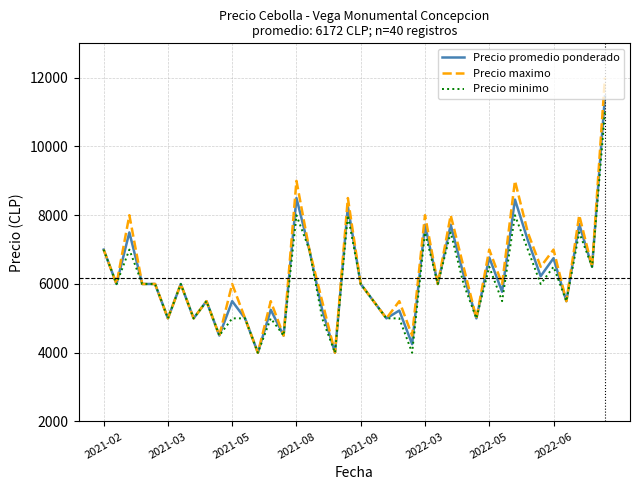

Which series has the largest total across all categories?

Precio maximo